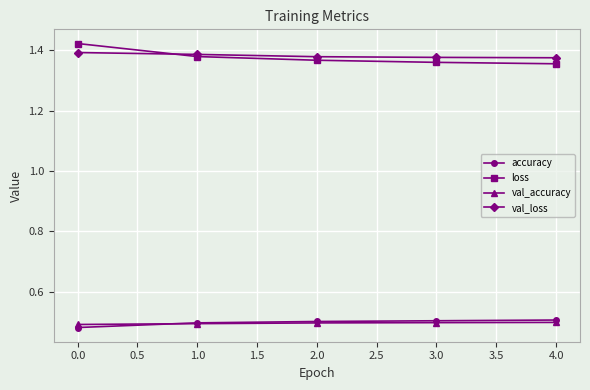

Is it true that accuracy equals 0.9 at 2.0?

False